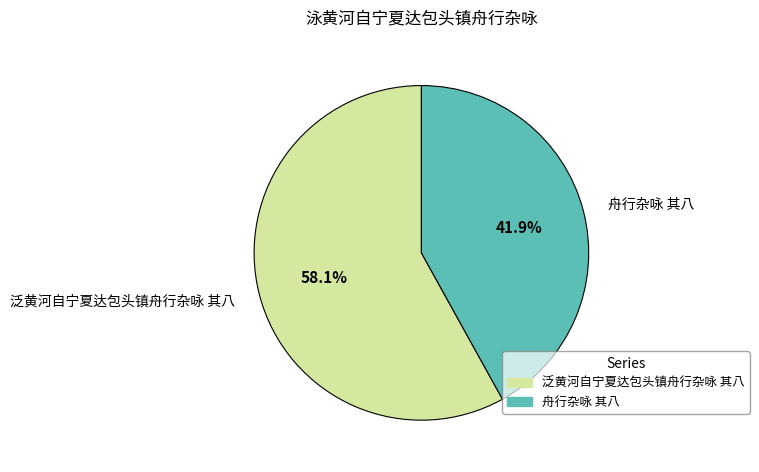

What is the ratio of the value at 泛黄河自宁夏达包头镇舟行杂咏 其八 to the value at 舟行杂咏 其八?

1.4